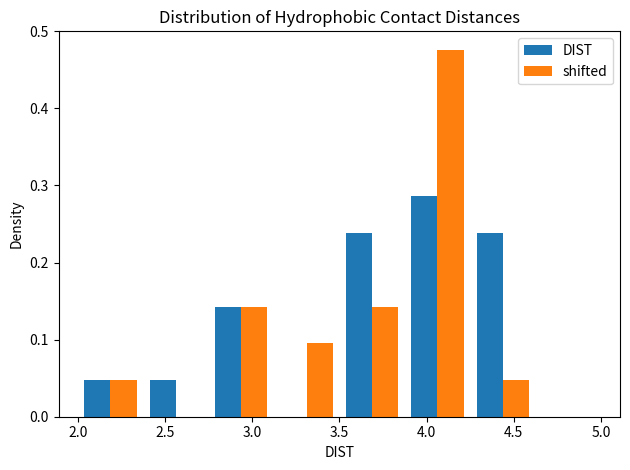

What is the height of the DIST bar covering 2.375 to 2.750 on the x-axis? Neither the bar edges nor the heights are printed on the chart, so give them approximately, as read against the axes.

0.05